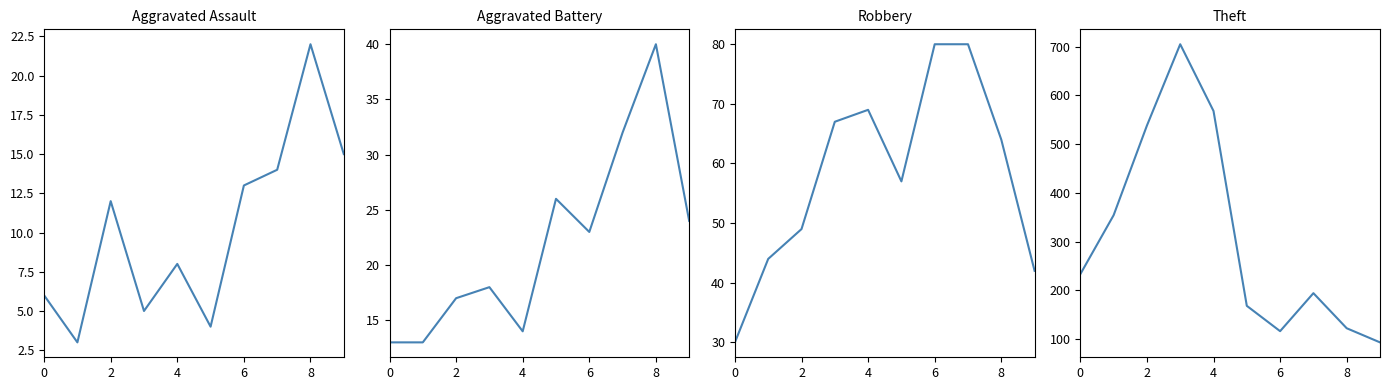

True or false: Robbery and Theft cross at least once.

False